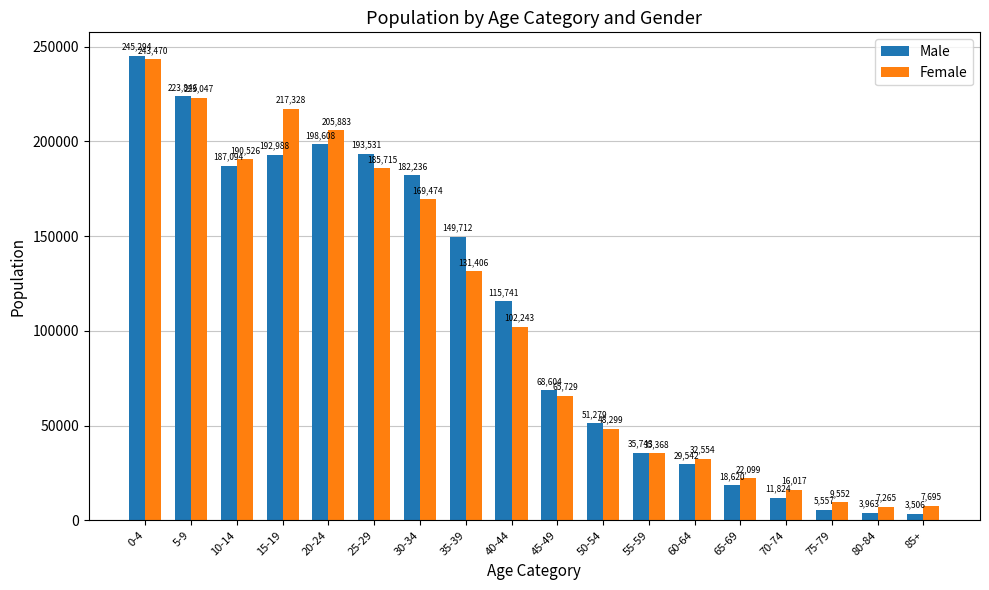

Which series has the largest total across all categories?

Male